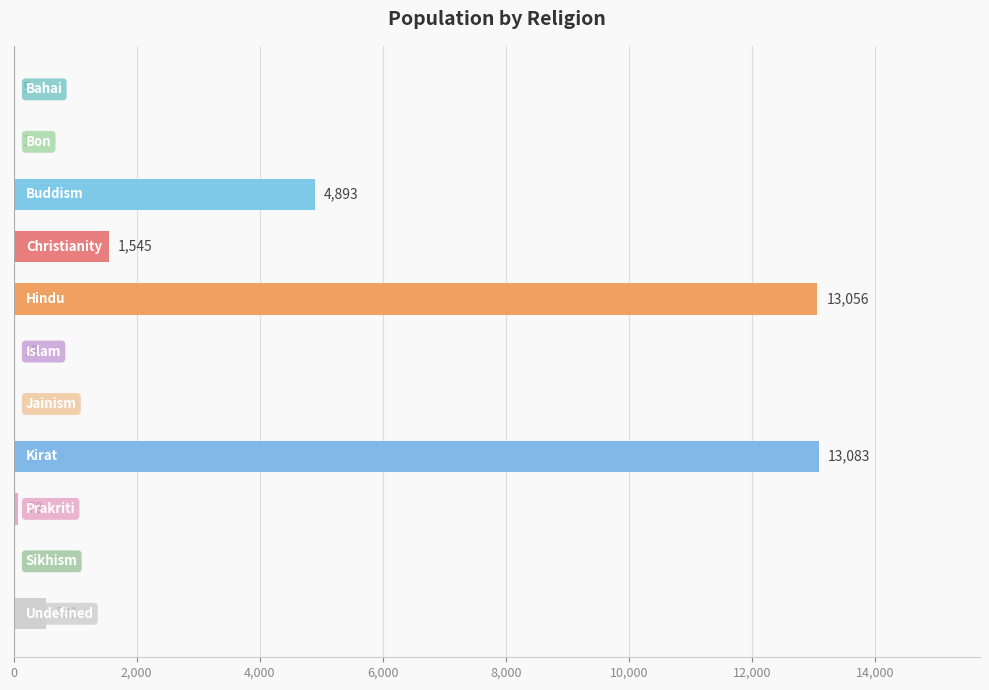

What is the greatest value displayed?

13083